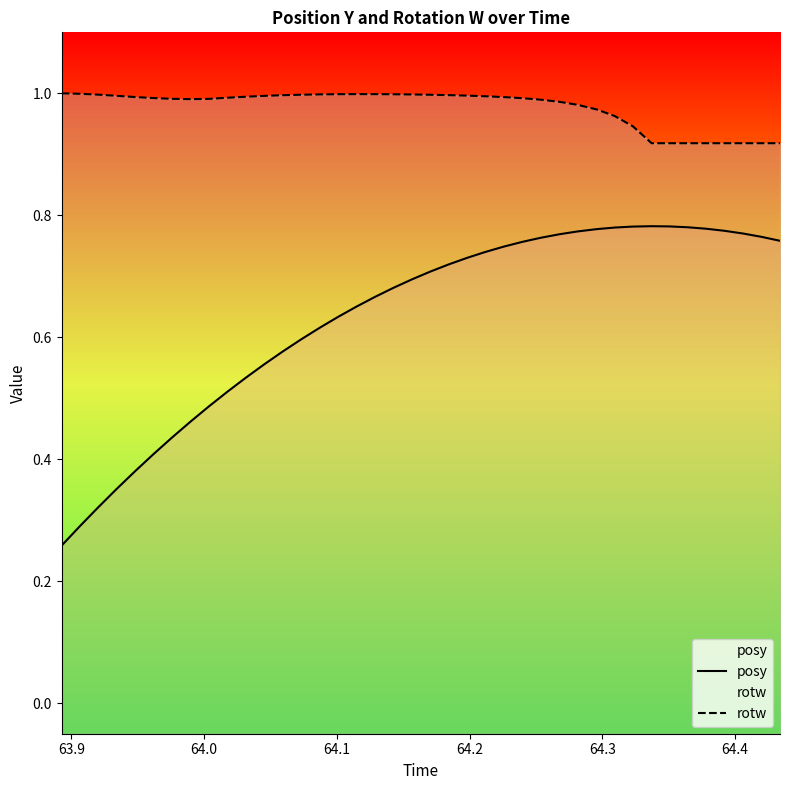

How many lines are shown in the chart?

2